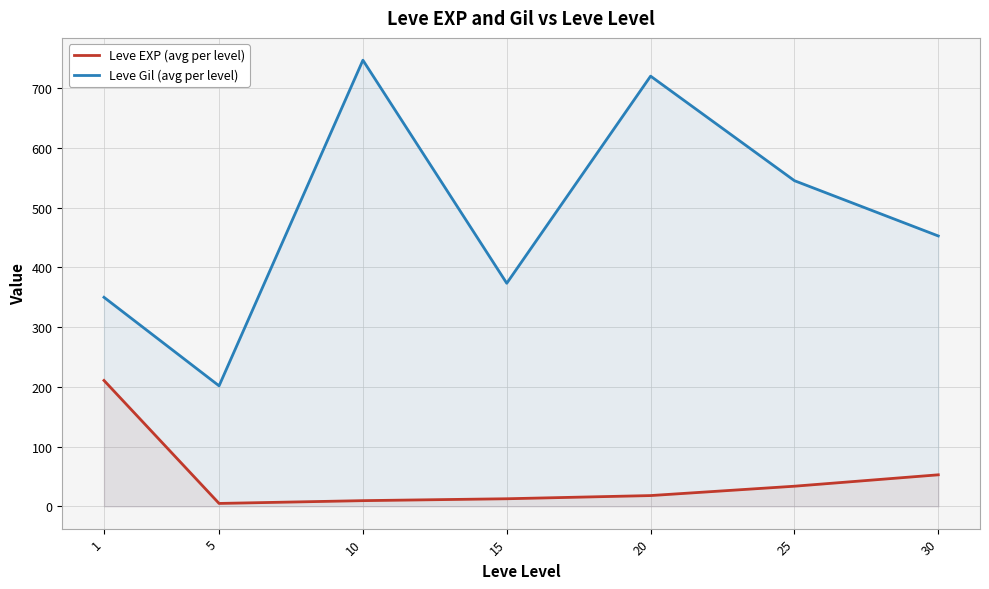

What is the difference between the second highest and second lowest values in the Leve Gil (avg per level) series?

370.2